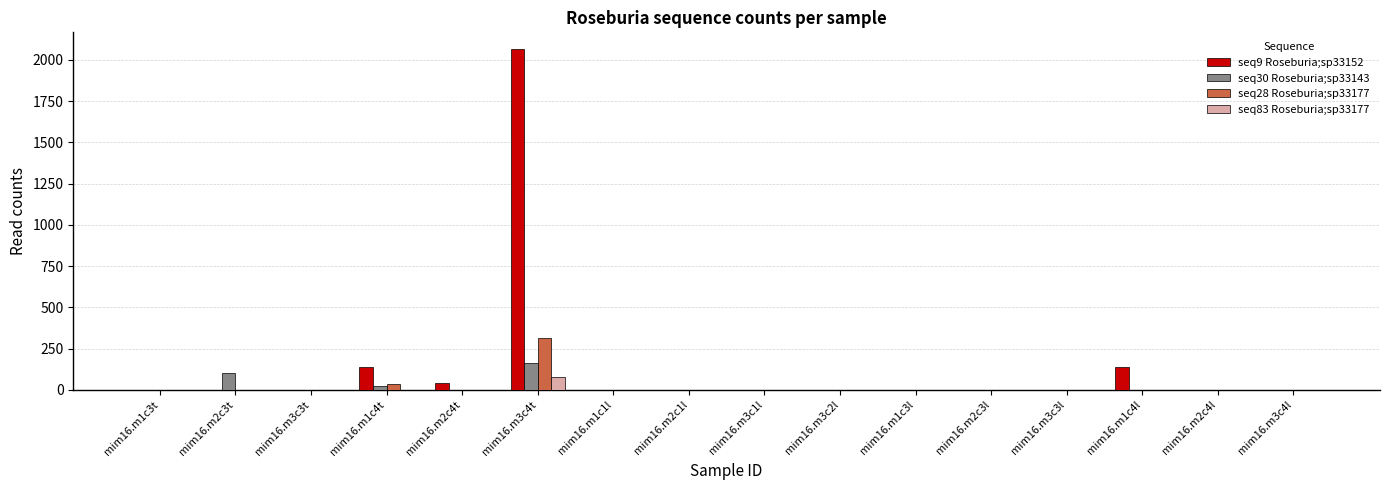

The seq30 Roseburia;sp33143 series shows -92 at mim16.m2c1l. True or false?

False